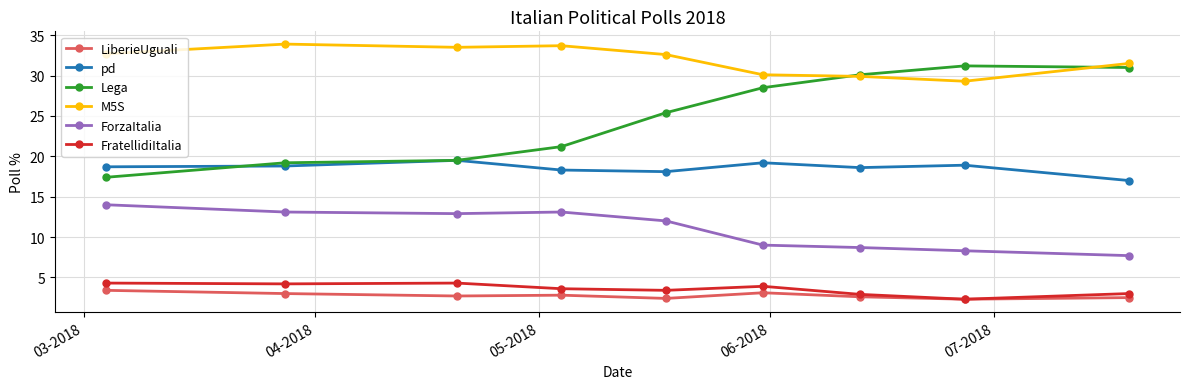

True or false: ForzaItalia and Lega cross at least once.

False